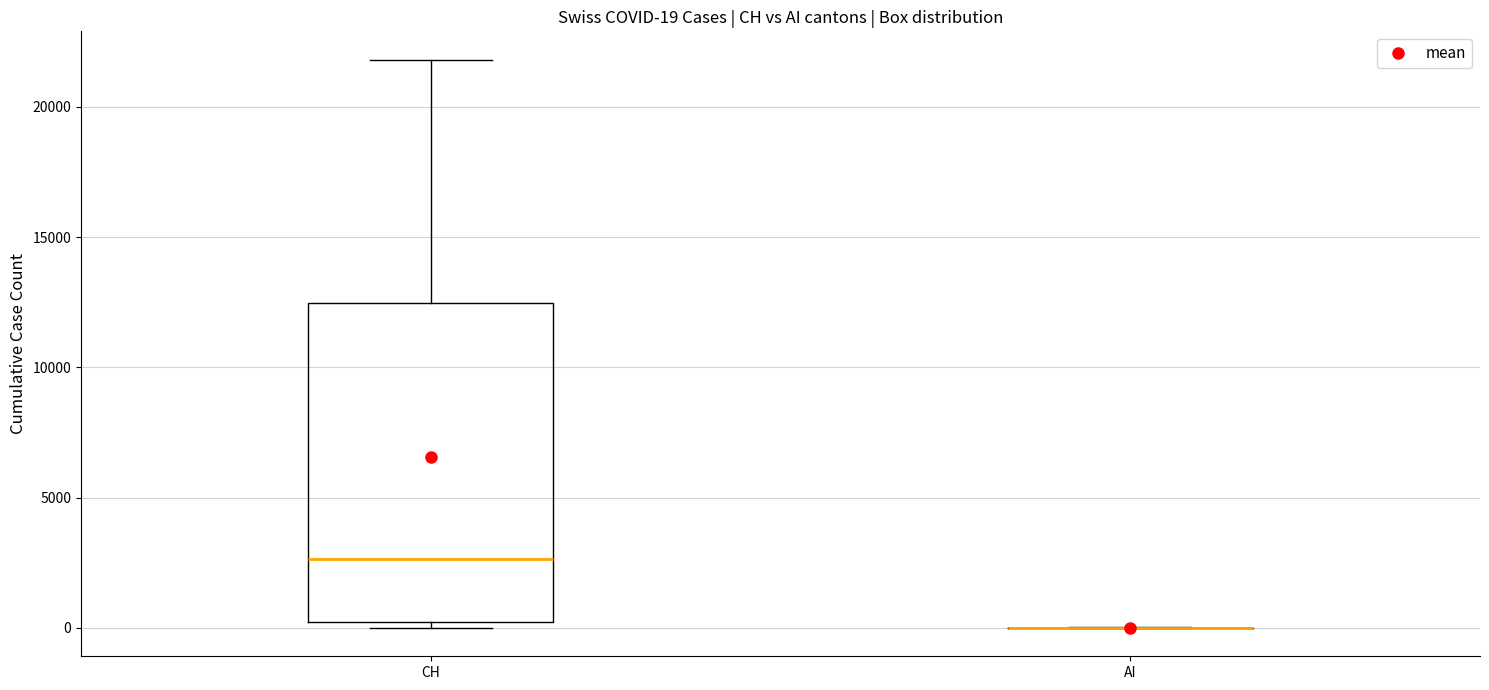

Which box is the tallest, from its lower edge to its upper edge?

CH